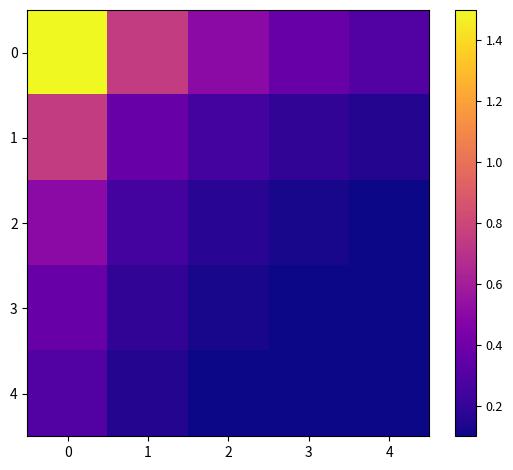

Reading left to right, what are all the values shown in this chart?

0: 0=1.5	1=0.8	2=0.5	3=0.4	4=0.3
1: 0=0.8	1=0.4	2=0.2	3=0.2	4=0.2
2: 0=0.5	1=0.2	2=0.2	3=0.1	4=0.1
3: 0=0.4	1=0.2	2=0.1	3=0.1	4=0.1
4: 0=0.3	1=0.2	2=0.1	3=0.1	4=0.1